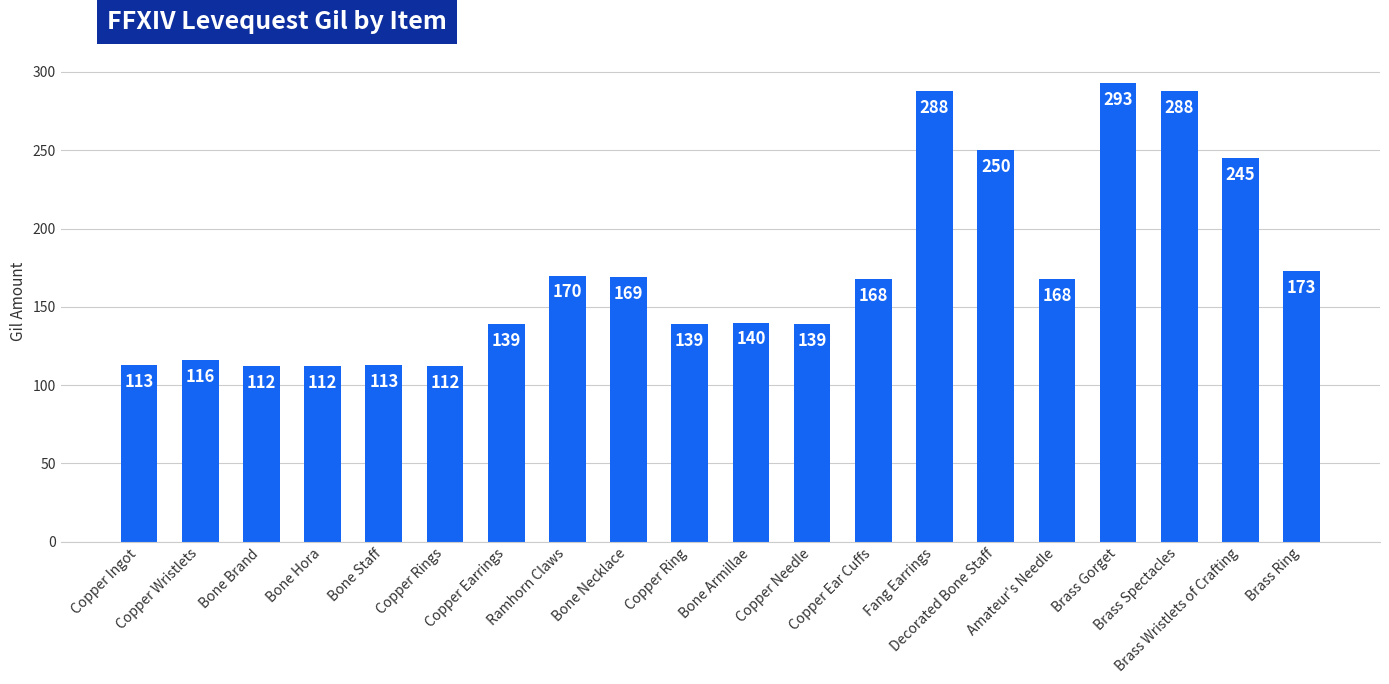

Reading left to right, what are all the values shown in this chart?

113	116	112	112	113	112	139	170	169	139	140	139	168	288	250	168	293	288	245	173